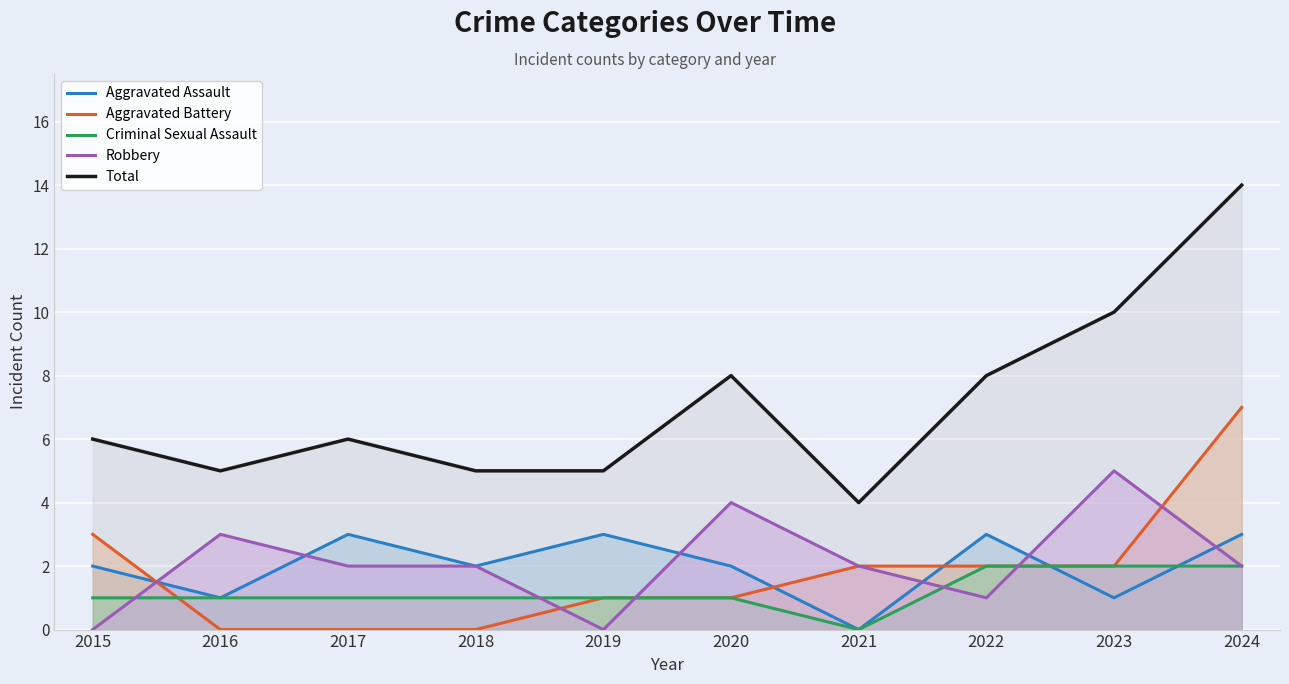

True or false: Robbery and Total intersect in this chart.

False